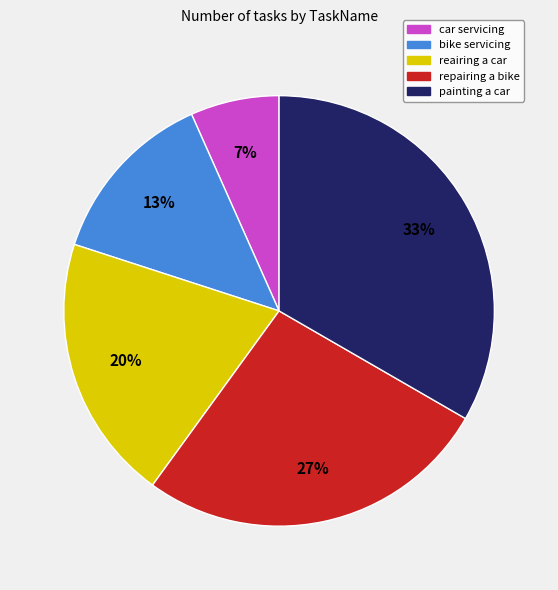

Which has a higher value, car servicing or repairing a bike?

repairing a bike